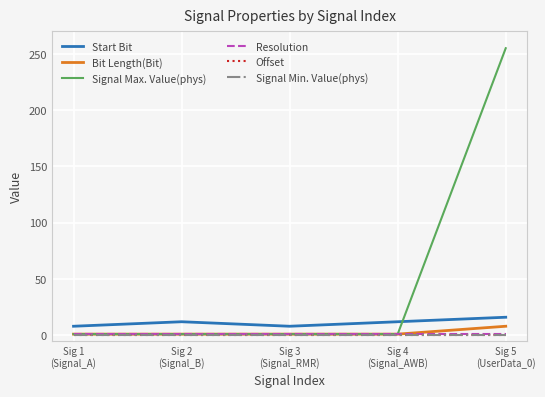

Does the chart have visible grid lines?

Yes